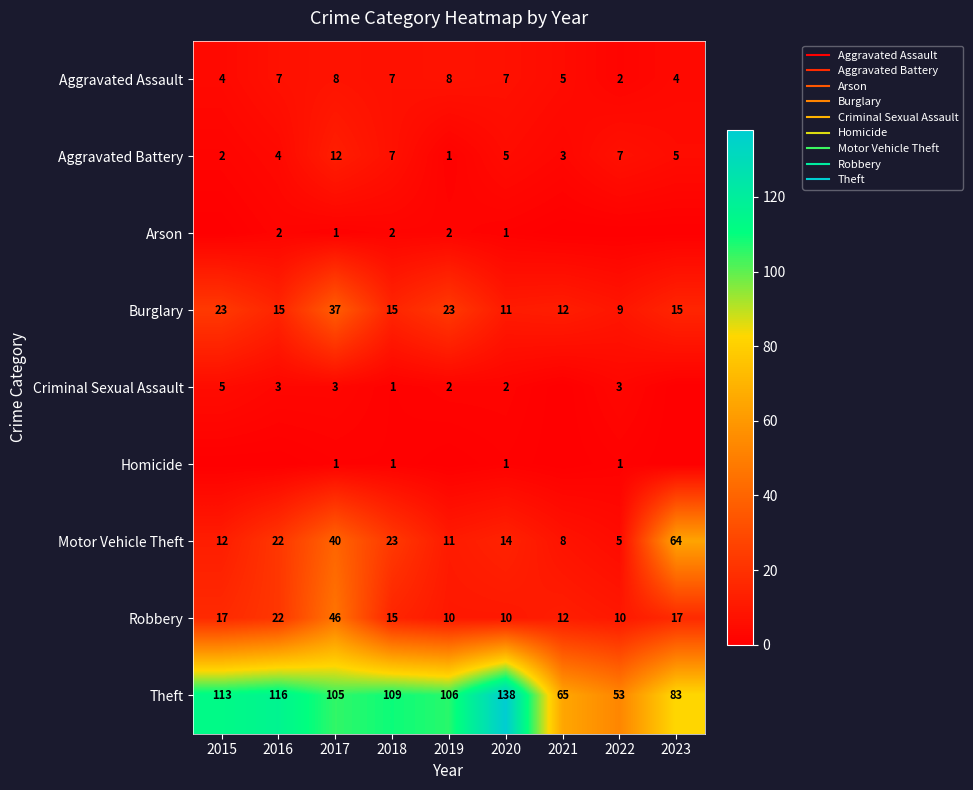

What is the total value across all series at 2022?

90